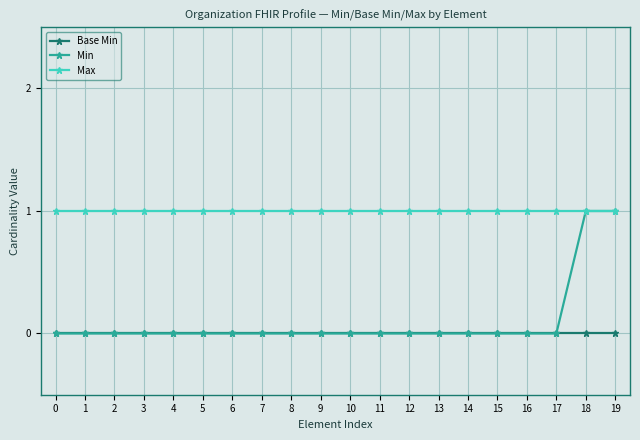

What is the highest value of the Max series?

1